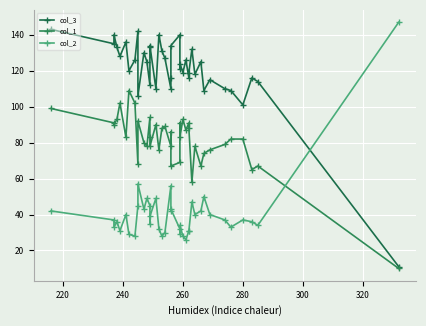

What is the minimum value for col_1?

10